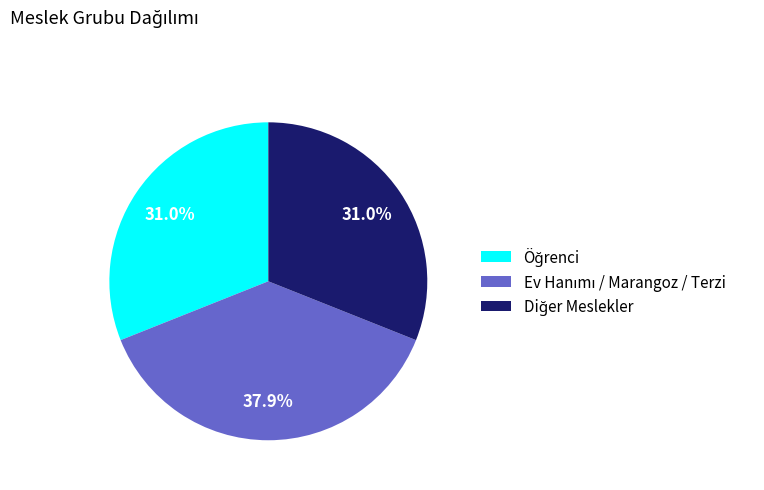

Does any single category account for the majority?

No